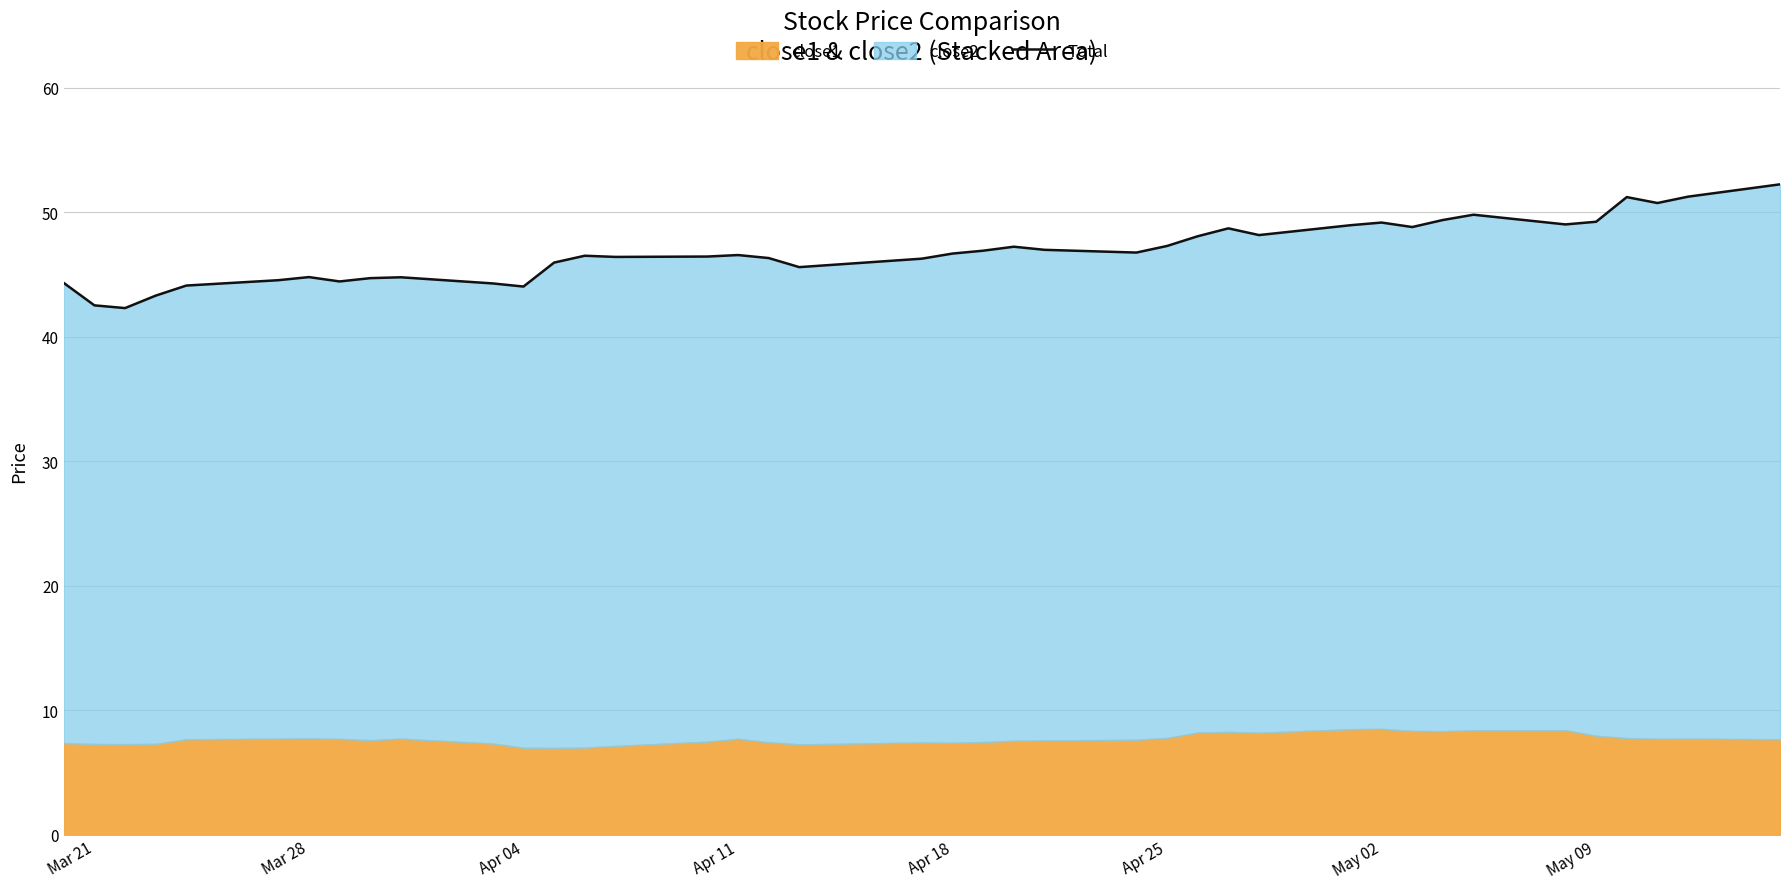

What is the difference between the second highest and second lowest values?

8.7